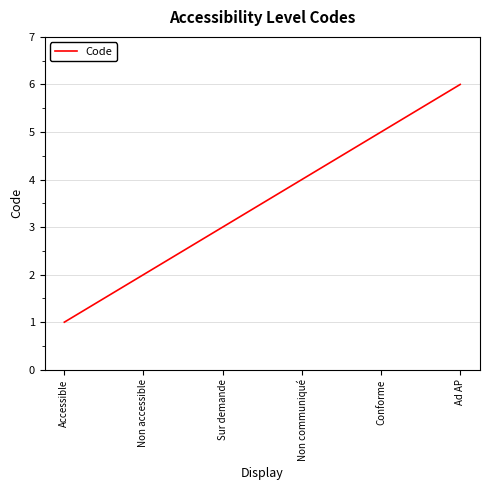

Approximately how many times larger is the value at Ad AP compared to Conforme?

1.2